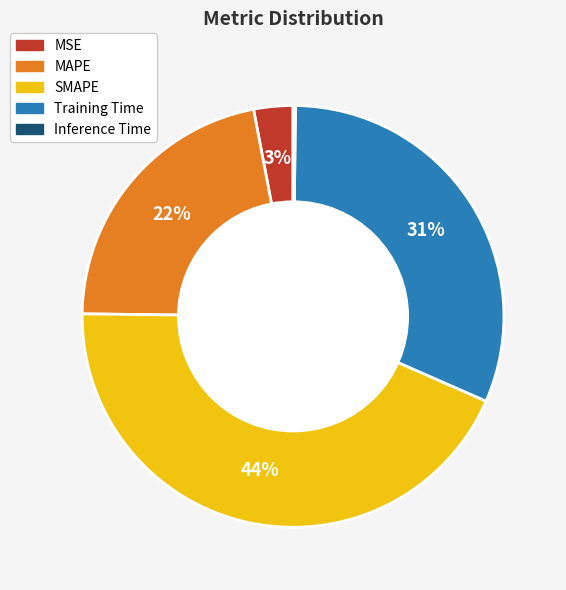

Is the sum of Training Time and MSE greater than half?

No